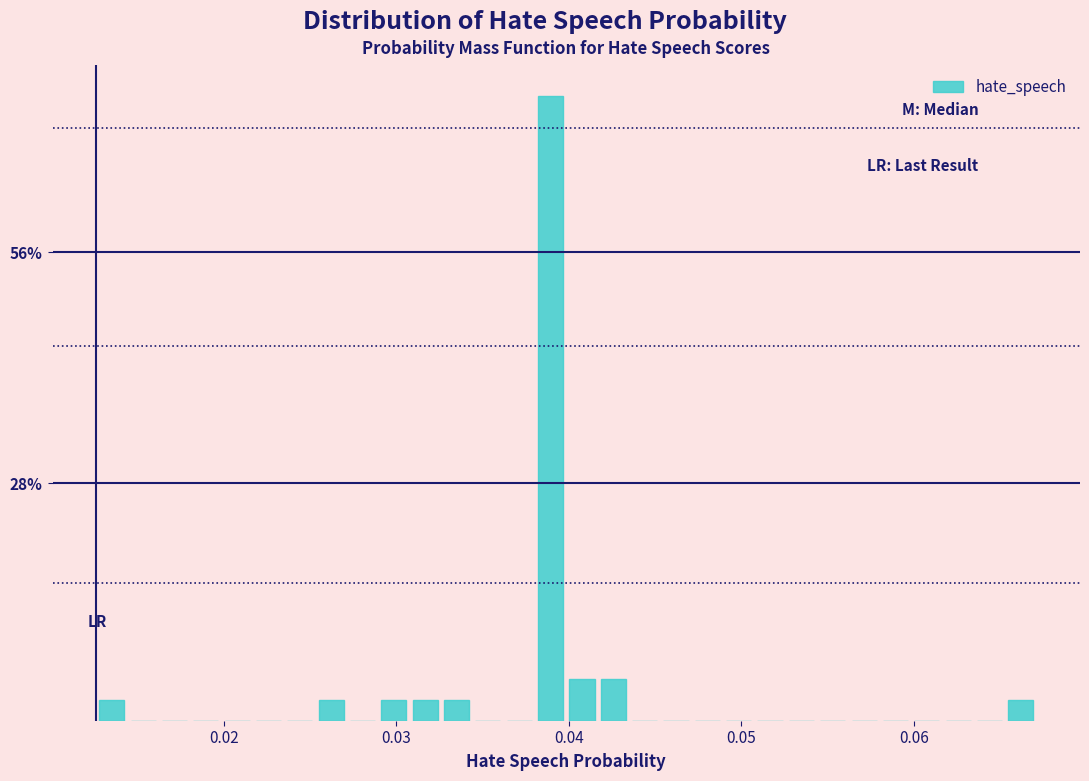

Read against the x-axis, roughly where is the centre of the tallest bar?

0.039